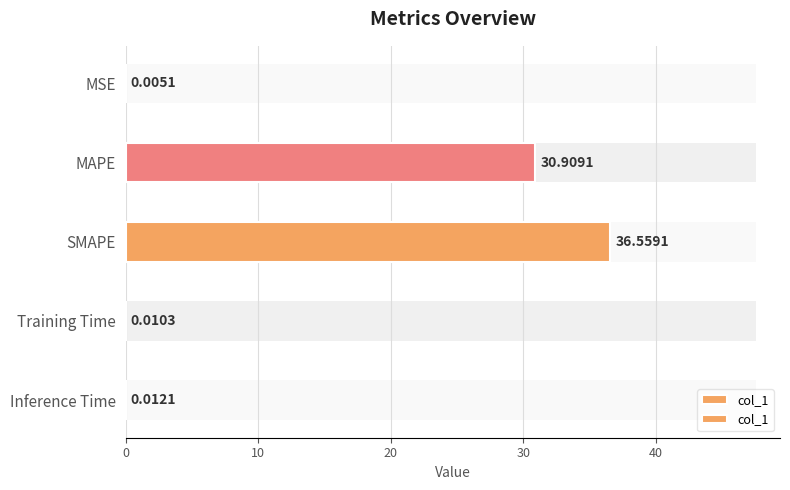

The value at Inference Time is 0.0. True or false?

False